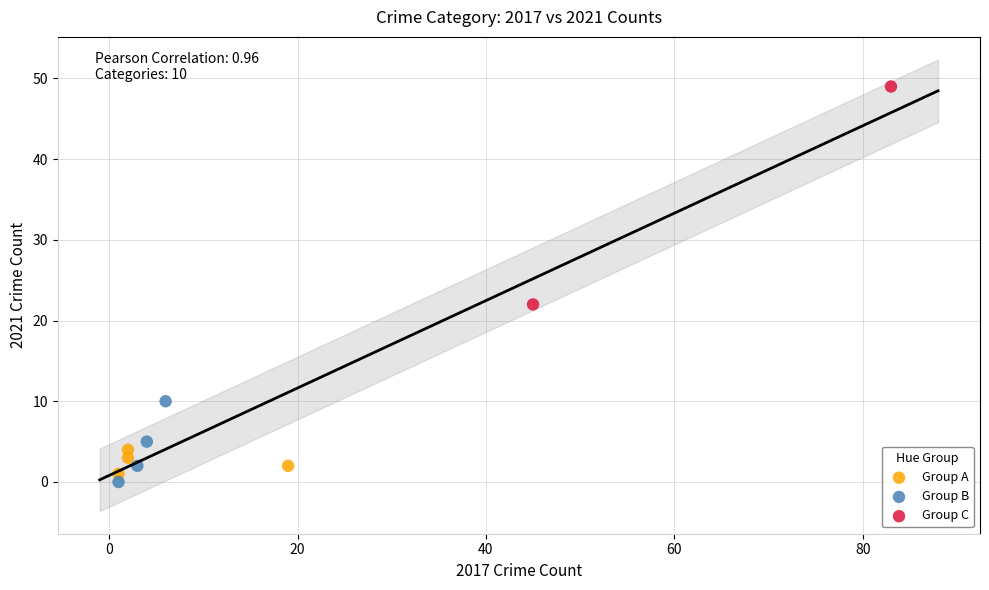

Which series reaches the minimum Y coordinate?

Group B